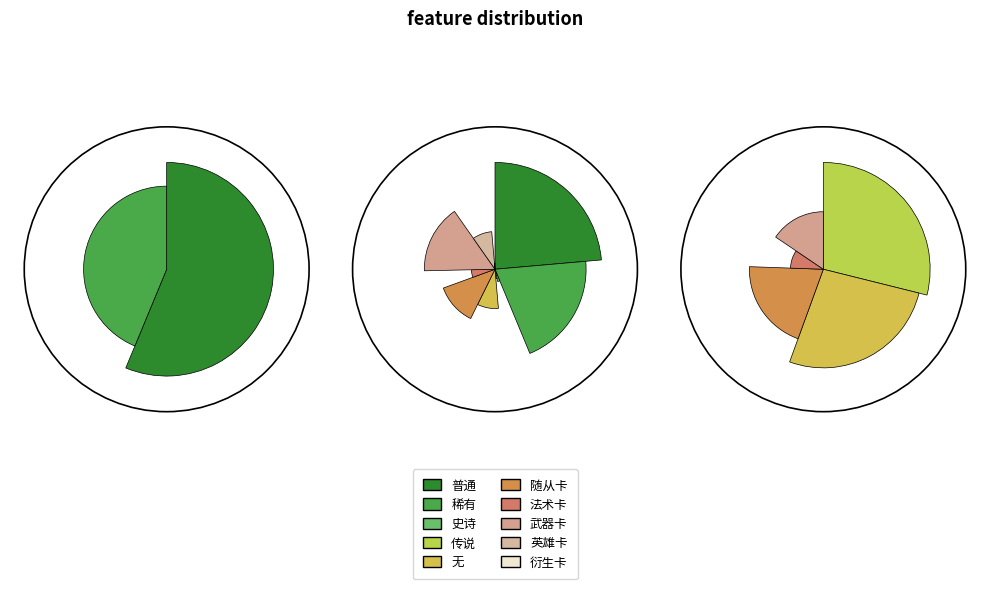

Is there a majority slice in this chart?

No